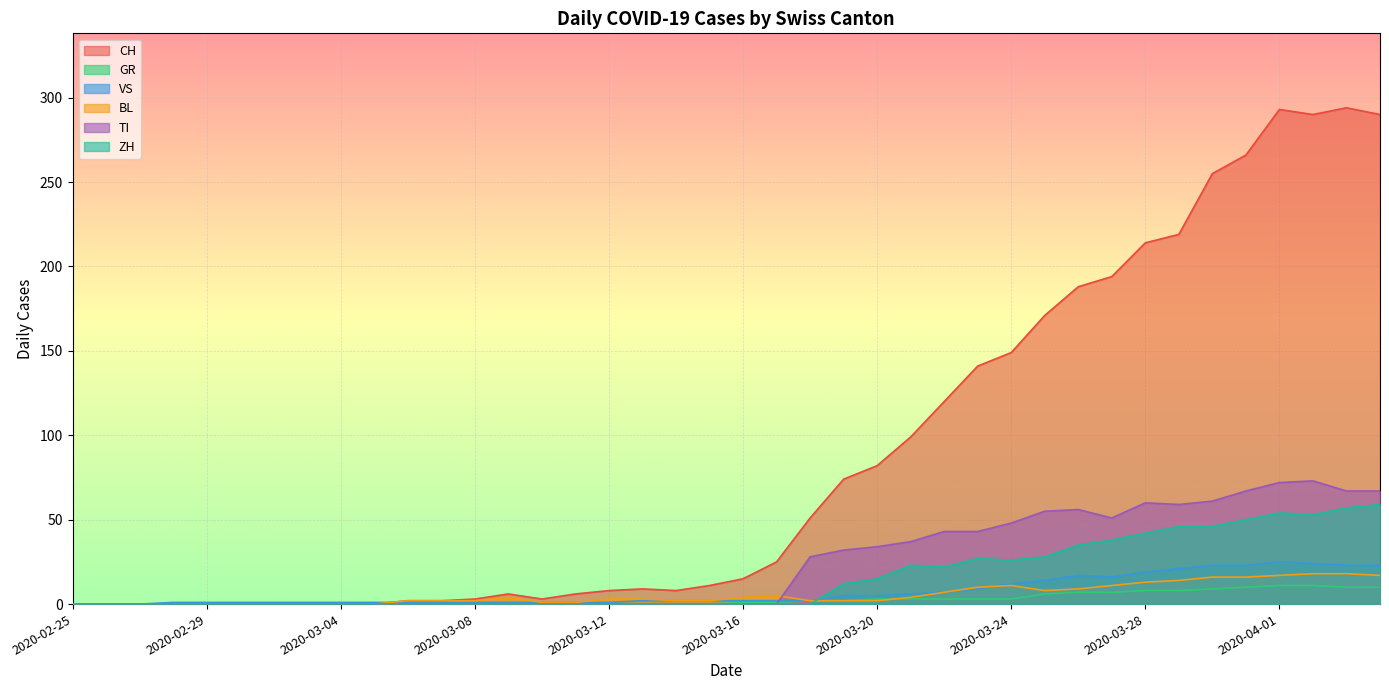

Count the number of data series in this chart.

6